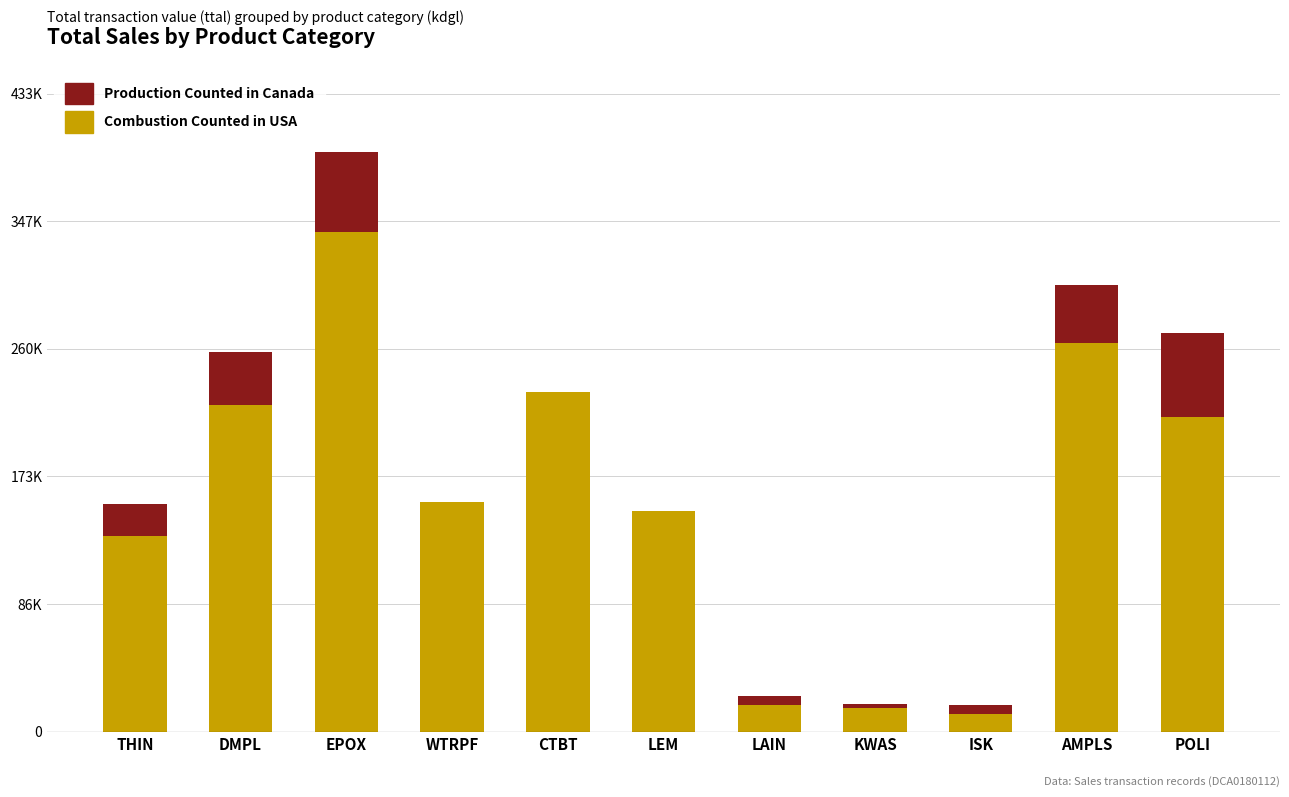

What is the minimum value for Combustion Counted in USA?

12000